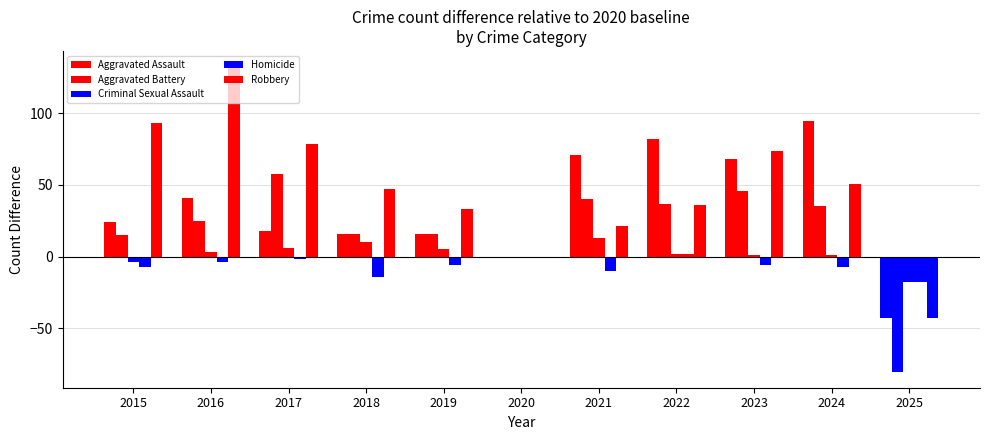

Are the bars horizontal?

No